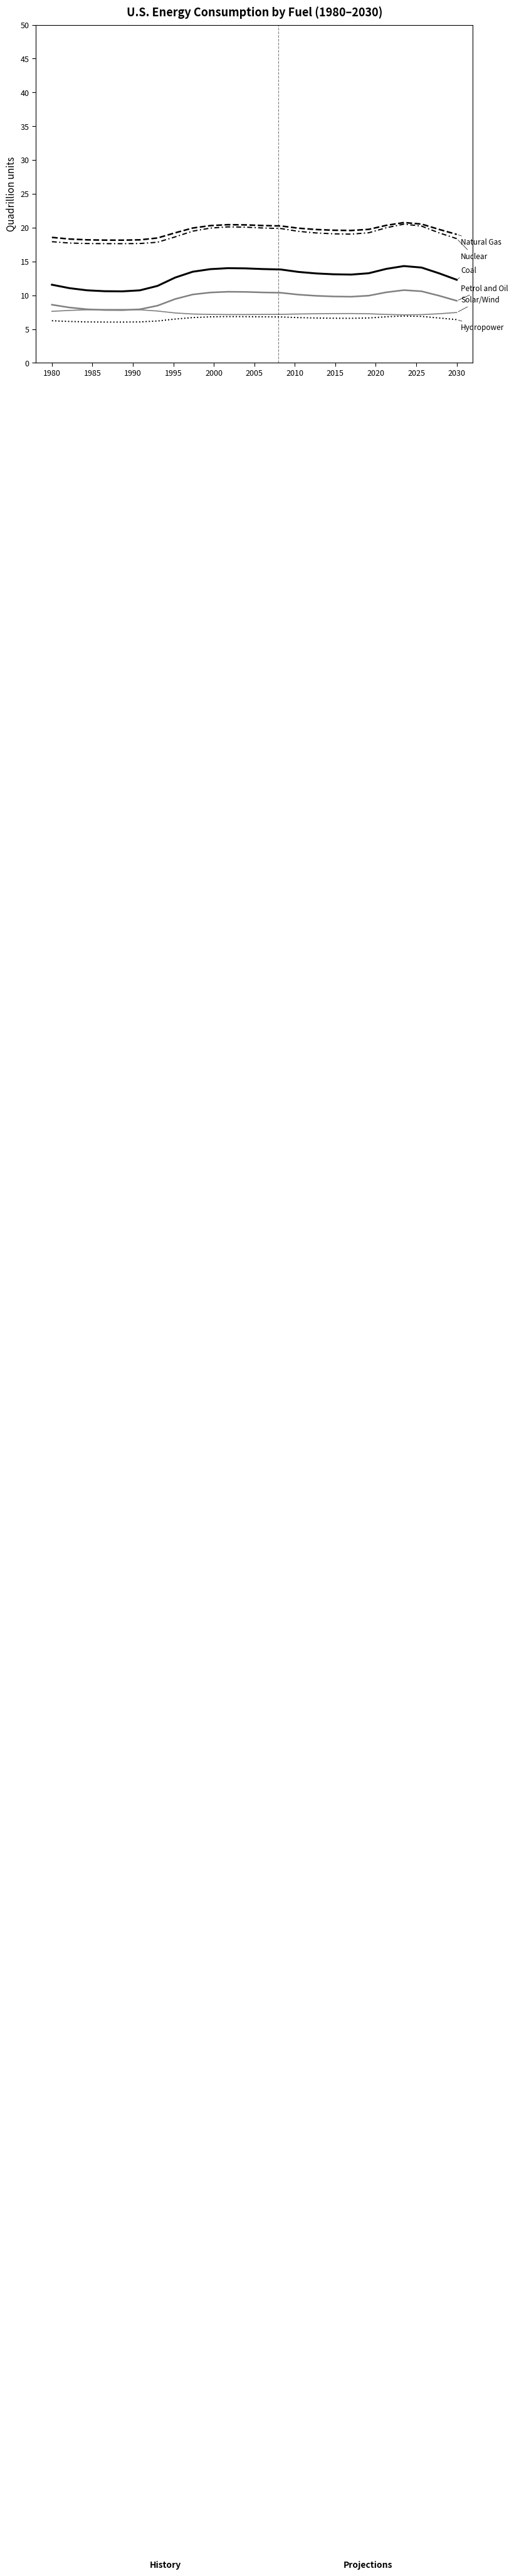

What is the label of the 21st point from the right?

1995